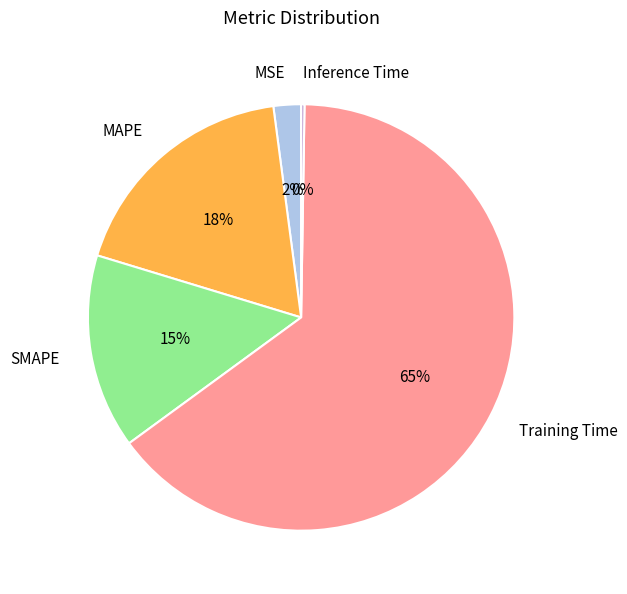

Which slice is the largest?

Training Time